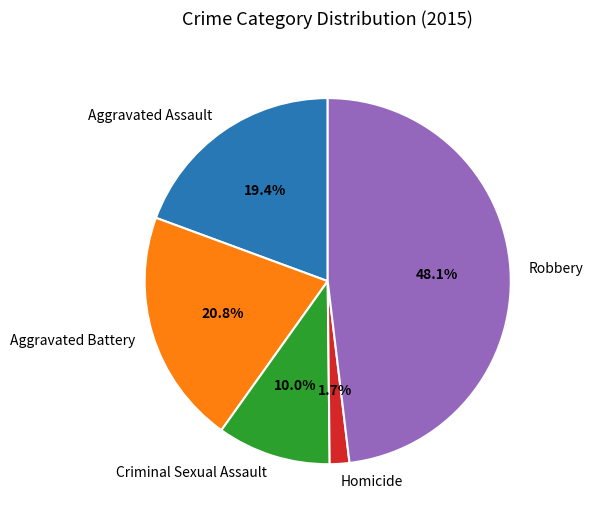

How many segments does this pie chart have?

5